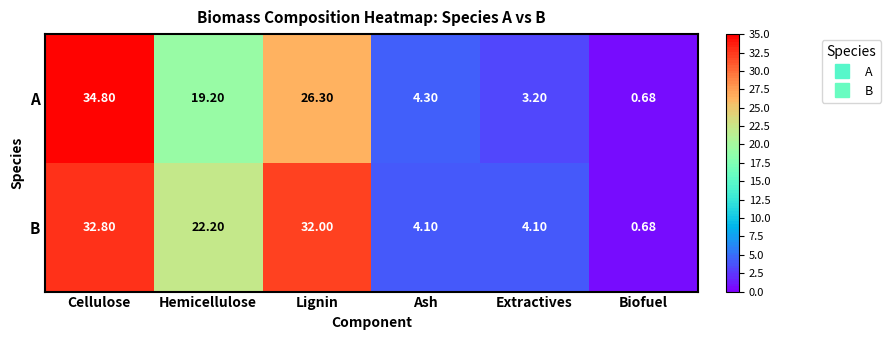

What is the total value across all series at Ash?

8.4